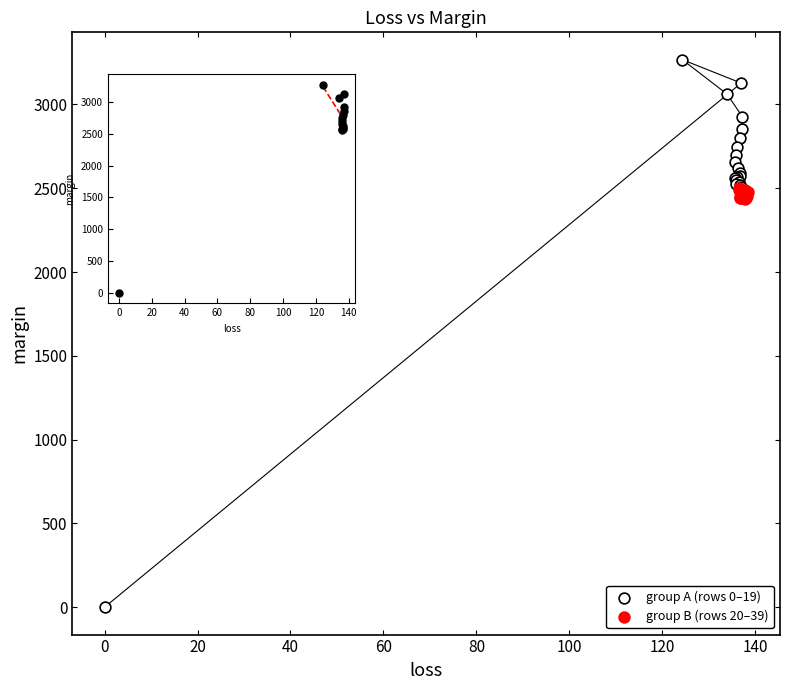

Which series reaches the maximum Y coordinate?

group A (rows 0–19)